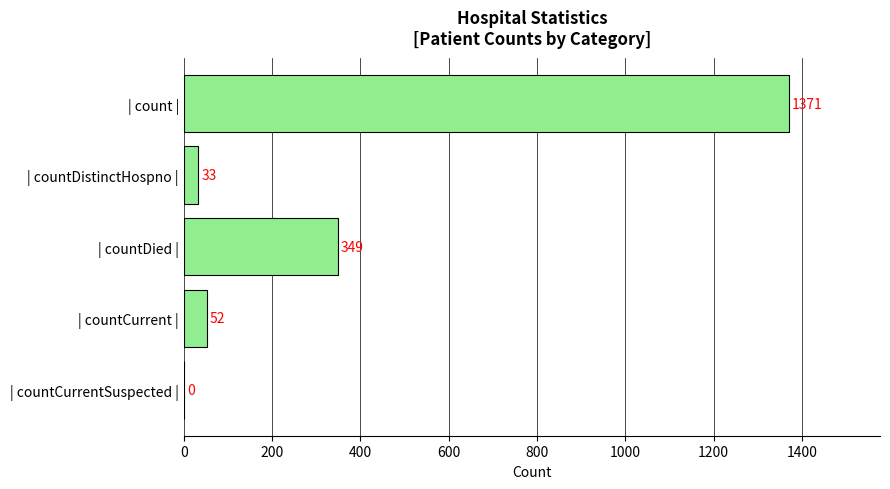

What is the sum of all values?

1805